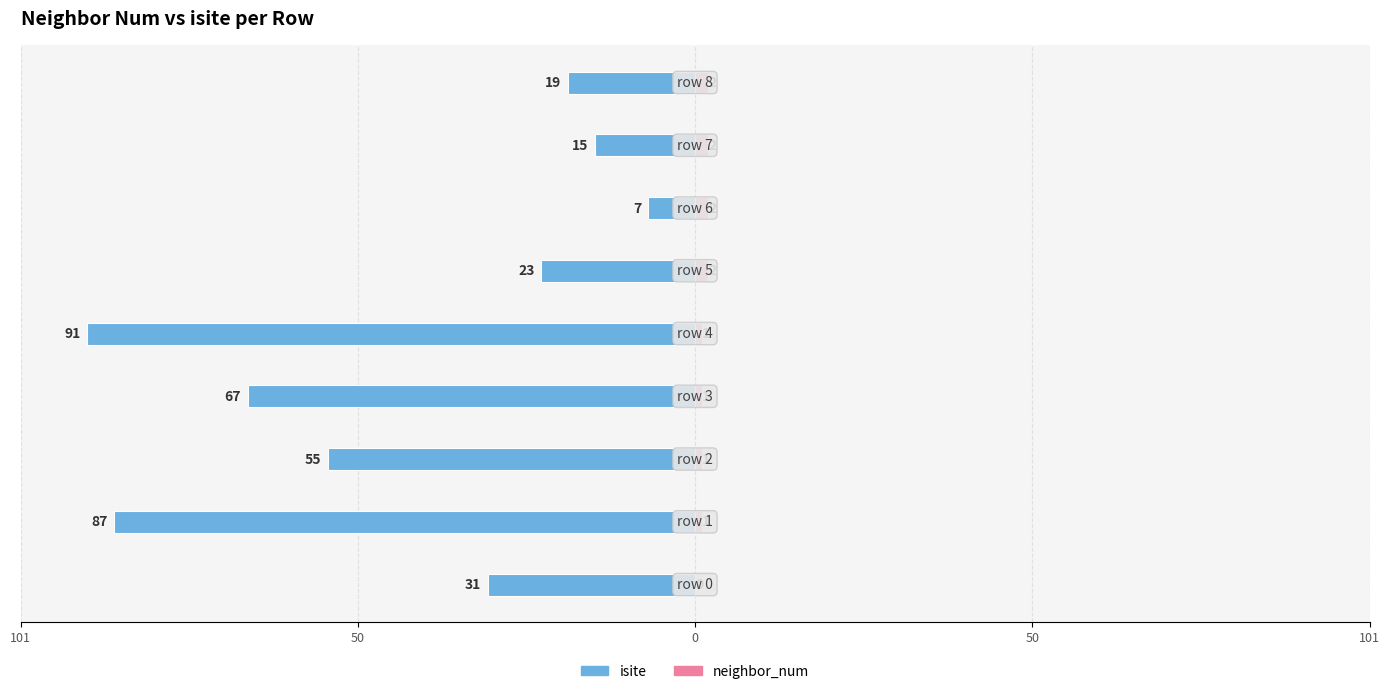

Where does the isite series first go above -31?

5